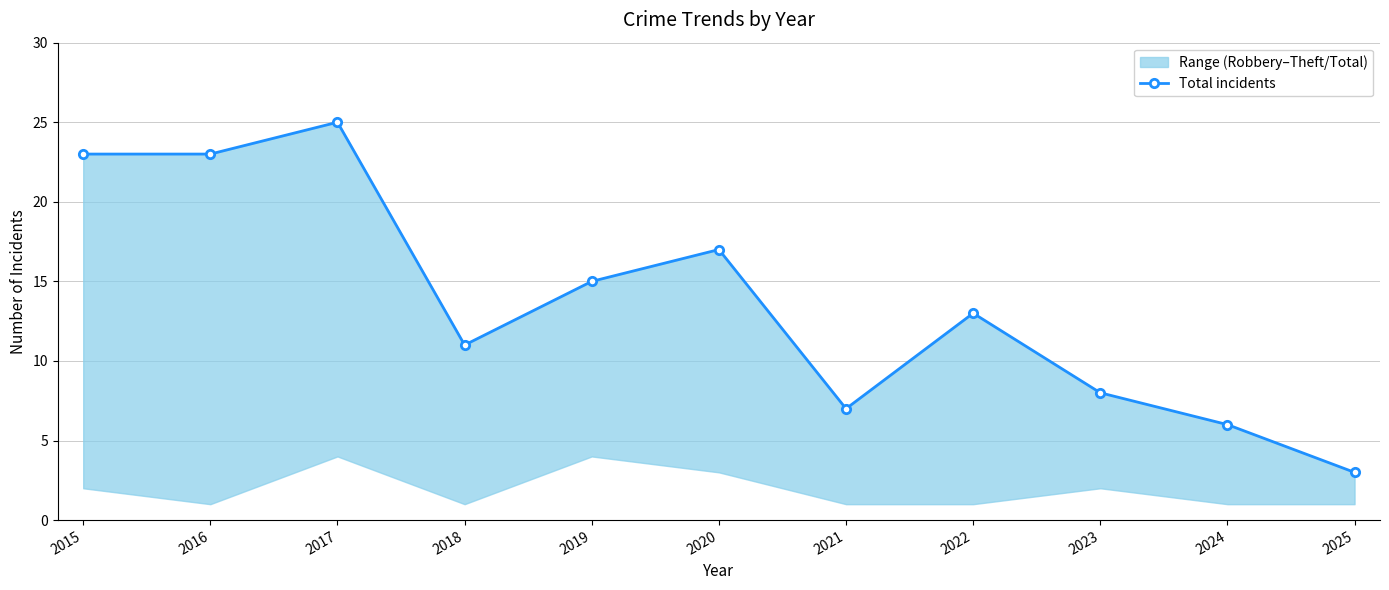

What value does the data have at 2021?

7